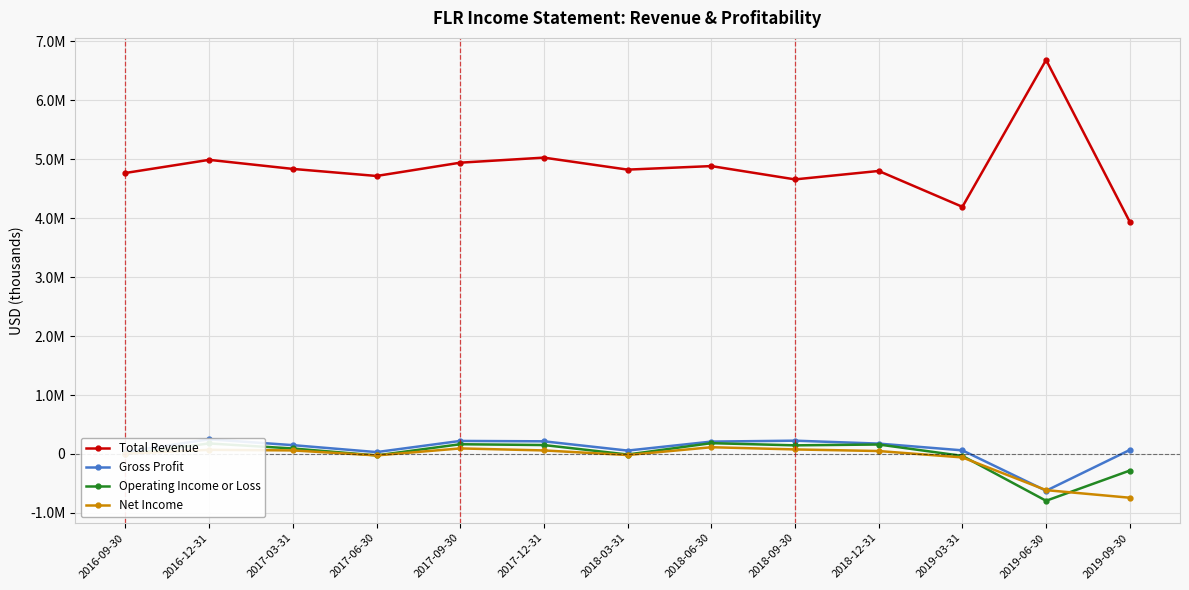

Which series has the largest range (max minus min)?

Total Revenue